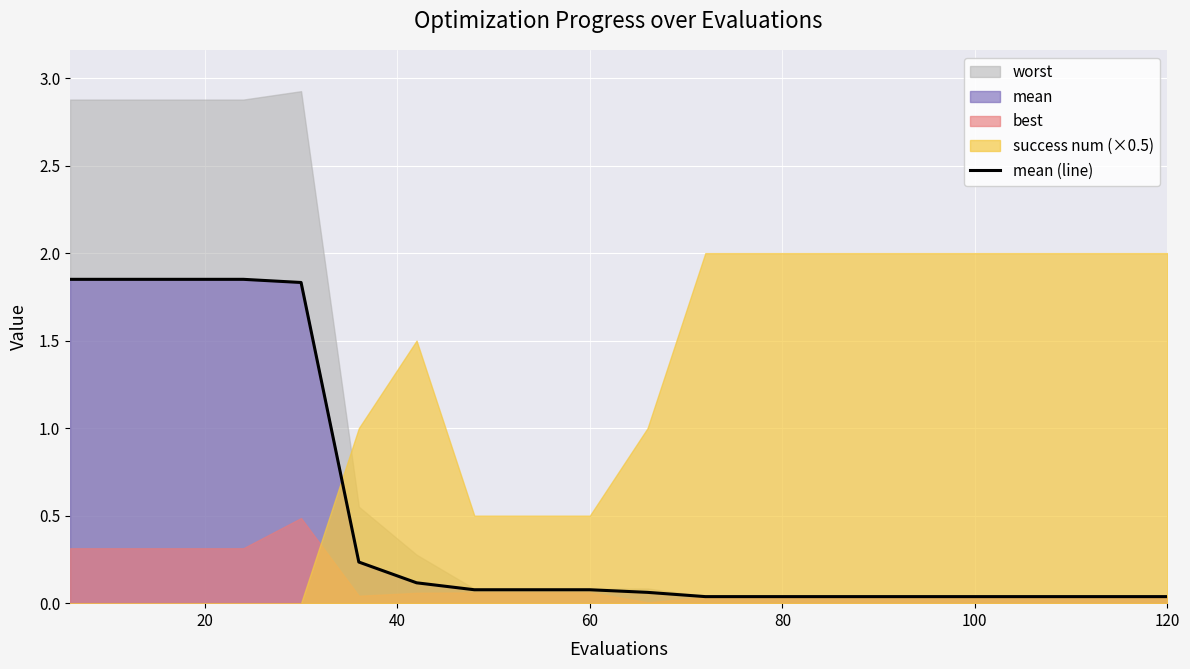

Does the chart display data point markers on the line(s)?

No